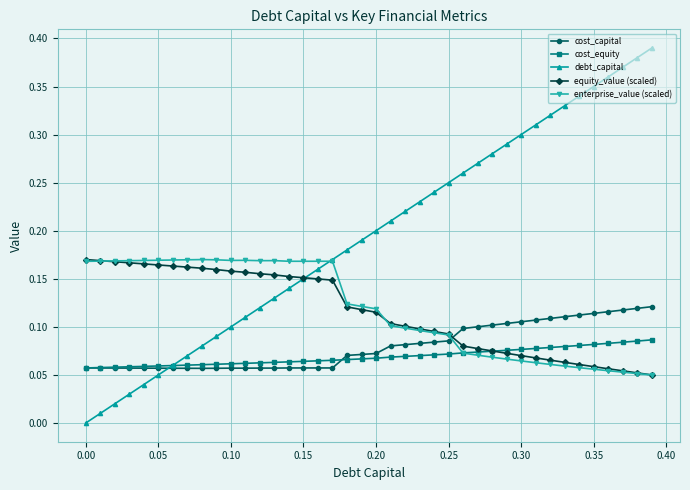

After their last crossing, which series has the higher values: cost_capital or equity_value (scaled)?

cost_capital